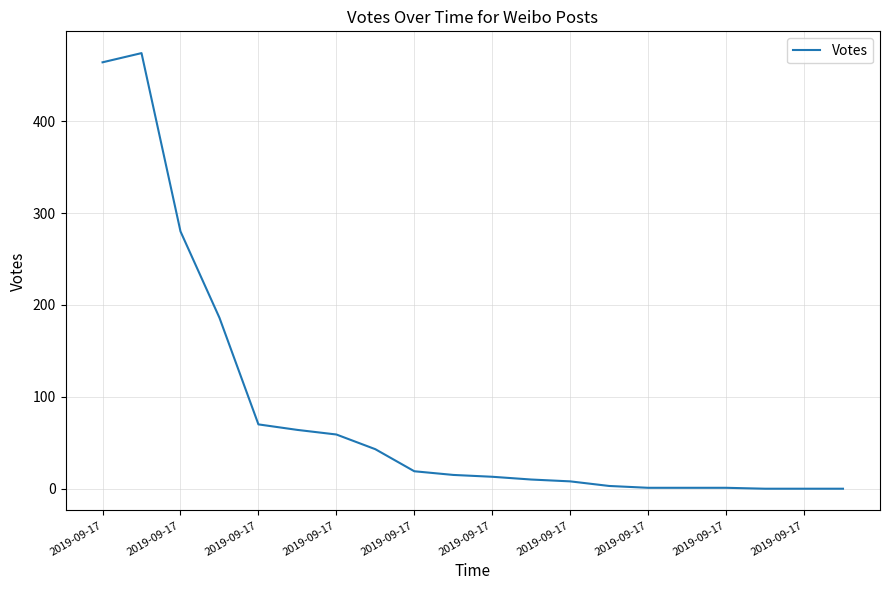

What is the difference between the maximum and minimum values?

474